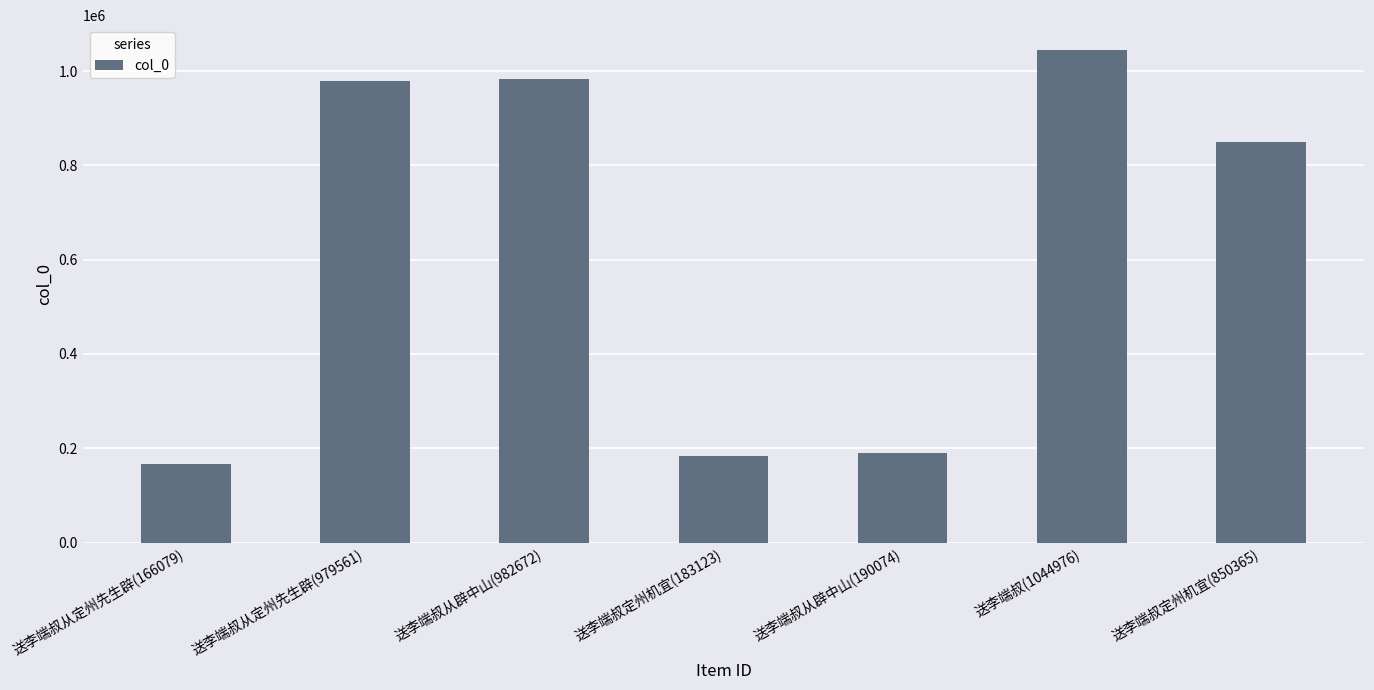

What is the label of the 5th bar from the left?

送李端叔从辟中山(190074)